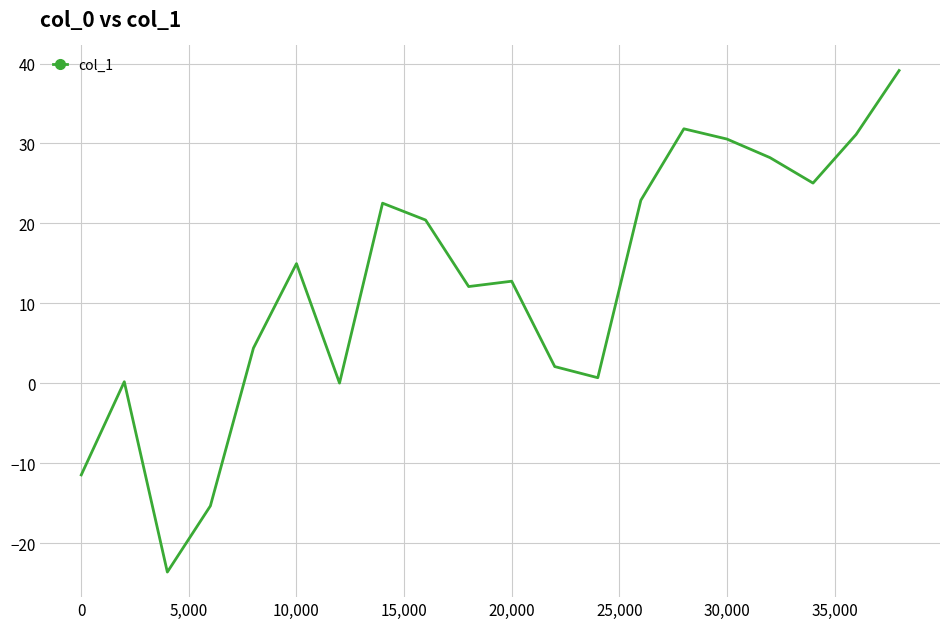

What is the difference between the maximum and minimum values?

62.7